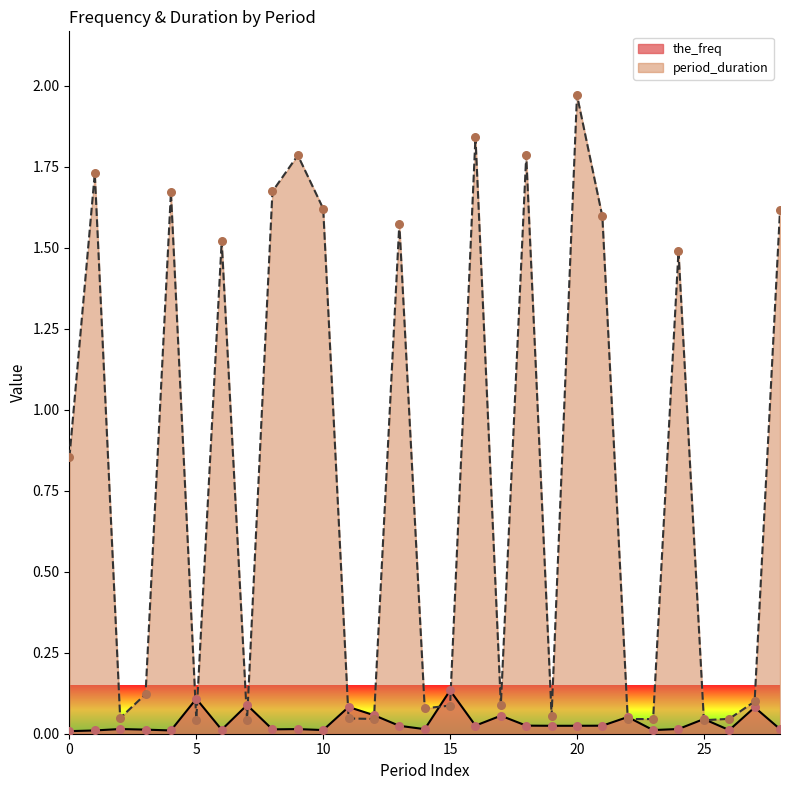

At which category is the sum across all series the highest?

20